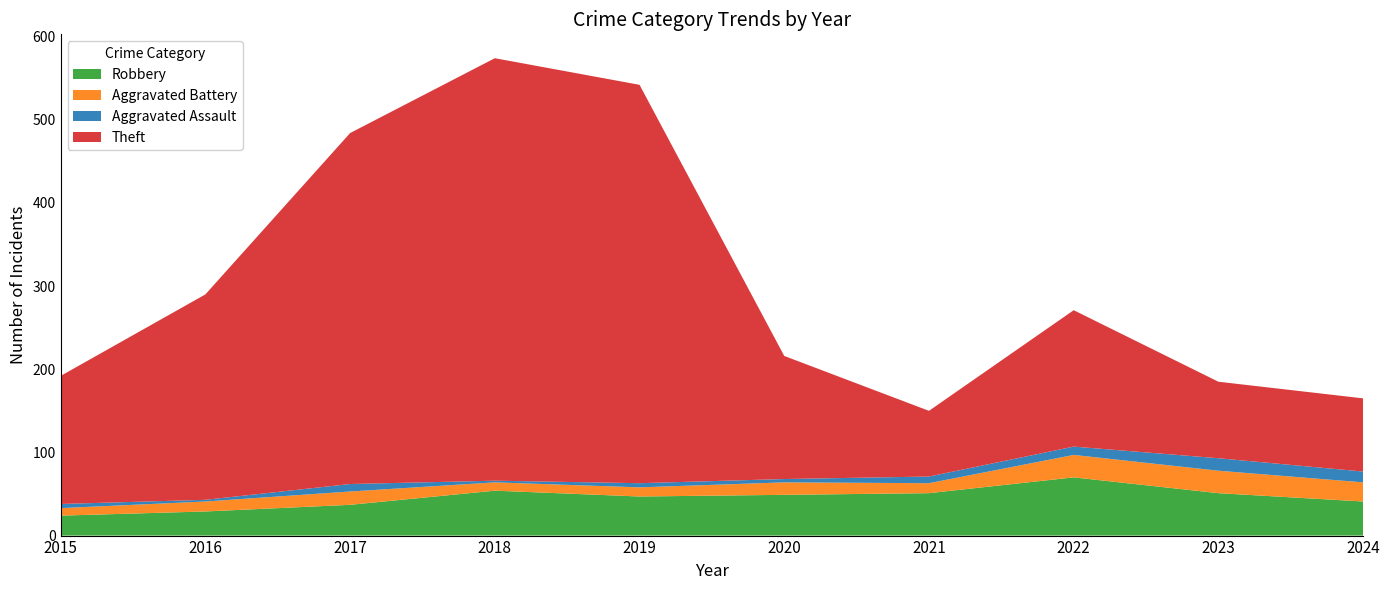

Reading right to left, extract all data points from this chart.

Robbery: 2024=41	2023=51	2022=70	2021=51	2020=49	2019=47	2018=54	2017=37	2016=29	2015=24
Aggravated Battery: 2024=23	2023=27	2022=27	2021=12	2020=15	2019=11	2018=10	2017=16	2016=12	2015=9
Aggravated Assault: 2024=13	2023=15	2022=10	2021=8	2020=4	2019=5	2018=2	2017=9	2016=2	2015=5
Theft: 2024=88	2023=92	2022=164	2021=79	2020=148	2019=479	2018=508	2017=422	2016=247	2015=154